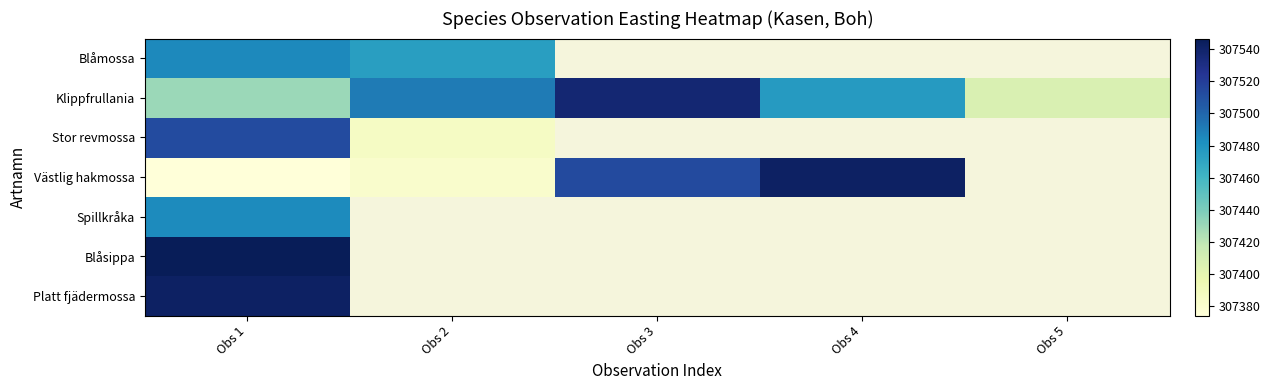

What is the maximum value for Blåsippa?

307546.5